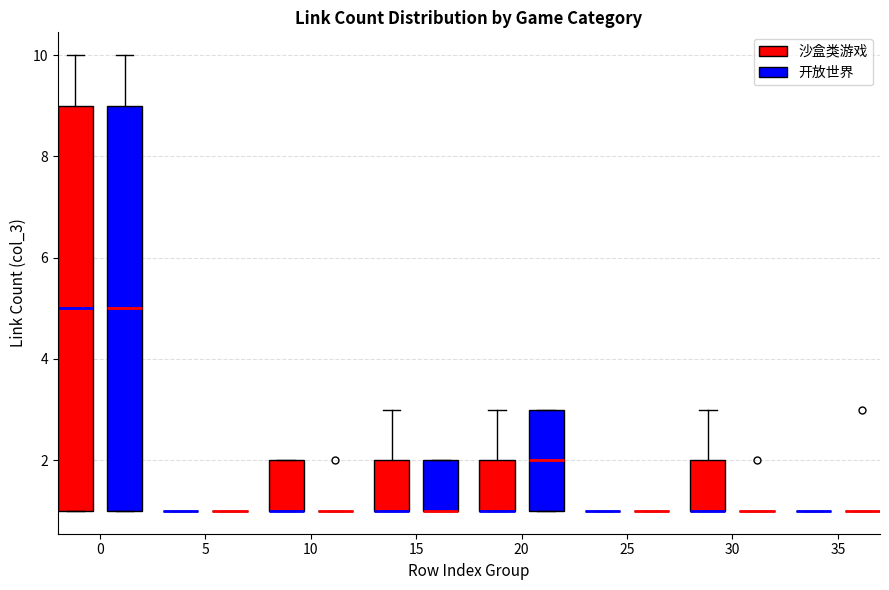

Reading left to right, transcribe this box plot: for each box, give where its median line is, the range the box spans, and where its two whiskers end, as read against the y-axis. The values are not printed on the chart, so give them approximately, as read against the axis.

0 (沙盒类游戏): median 5, box 1 to 9, whiskers 1 to 10
0 (开放世界): median 5, box 1 to 9, whiskers 1 to 10
5 (沙盒类游戏): box collapsed to a line at 1, whiskers 1 to 1
5 (开放世界): box collapsed to a line at 1, whiskers 1 to 1
10 (沙盒类游戏): median 1 (drawn on the box's lower edge), box 1 to 2, whiskers 1 to 2
10 (开放世界): box collapsed to a line at 1, whiskers 1 to 1
15 (沙盒类游戏): median 1 (drawn on the box's lower edge), box 1 to 2, whiskers 1 to 3
15 (开放世界): median 1 (drawn on the box's lower edge), box 1 to 2, whiskers 1 to 2
20 (沙盒类游戏): median 1 (drawn on the box's lower edge), box 1 to 2, whiskers 1 to 3
20 (开放世界): median 2, box 1 to 3, whiskers 1 to 3
25 (沙盒类游戏): box collapsed to a line at 1, whiskers 1 to 1
25 (开放世界): box collapsed to a line at 1, whiskers 1 to 1
30 (沙盒类游戏): median 1 (drawn on the box's lower edge), box 1 to 2, whiskers 1 to 3
30 (开放世界): box collapsed to a line at 1, whiskers 1 to 1
35 (沙盒类游戏): box collapsed to a line at 1, whiskers 1 to 1
35 (开放世界): box collapsed to a line at 1, whiskers 1 to 1